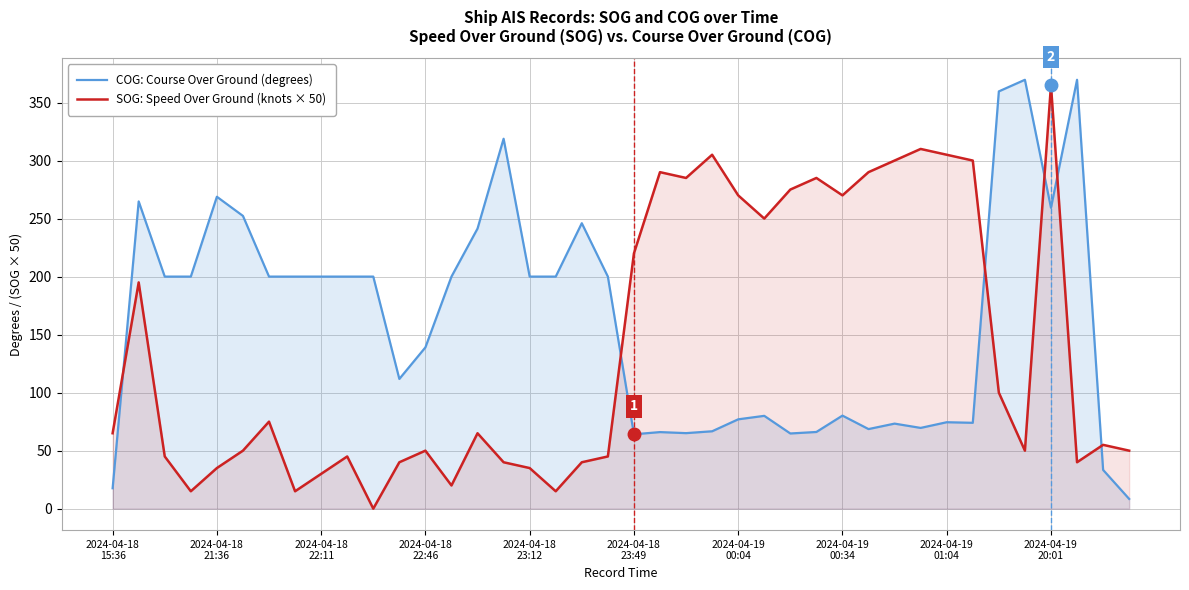

What is the greatest value displayed?

369.6